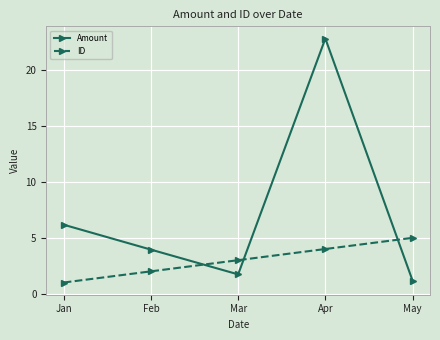

Is this an area chart (filled region under the line)?

No